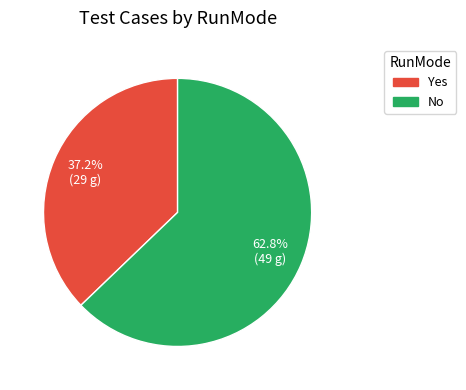

The Yes slice represents 23% of the pie. True or false?

False